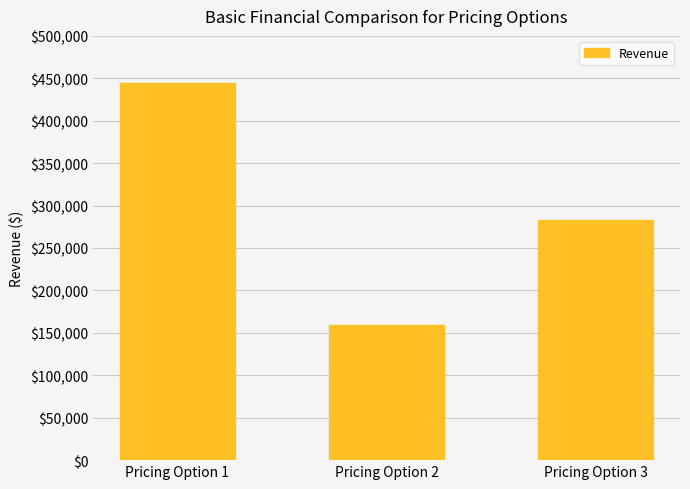

Approximately how many times larger is the value at Pricing Option 1 compared to Pricing Option 2?

2.8